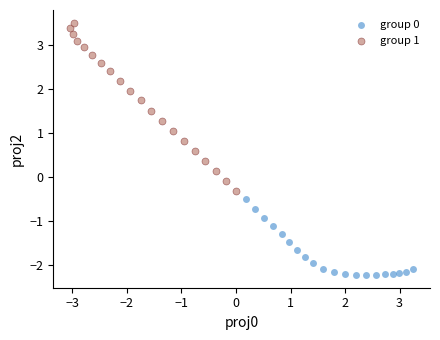

Which series has the widest spread of Y values?

group 1